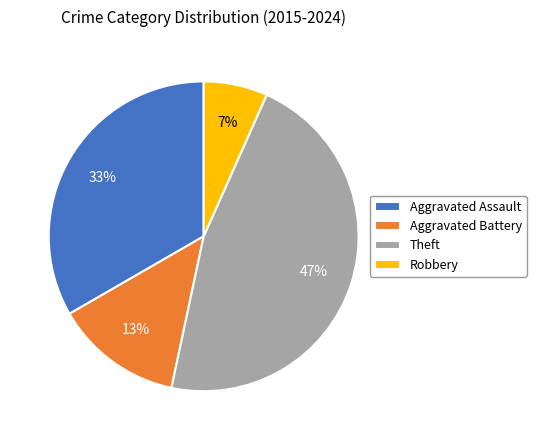

Count the number of slices in the pie.

4